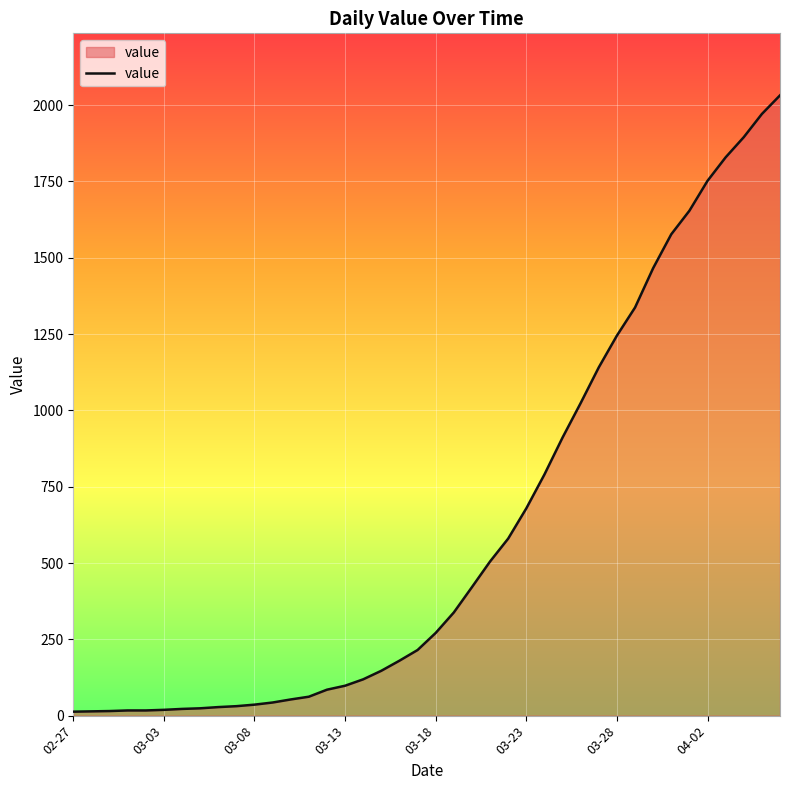

What is the difference between the maximum and minimum values?

2019